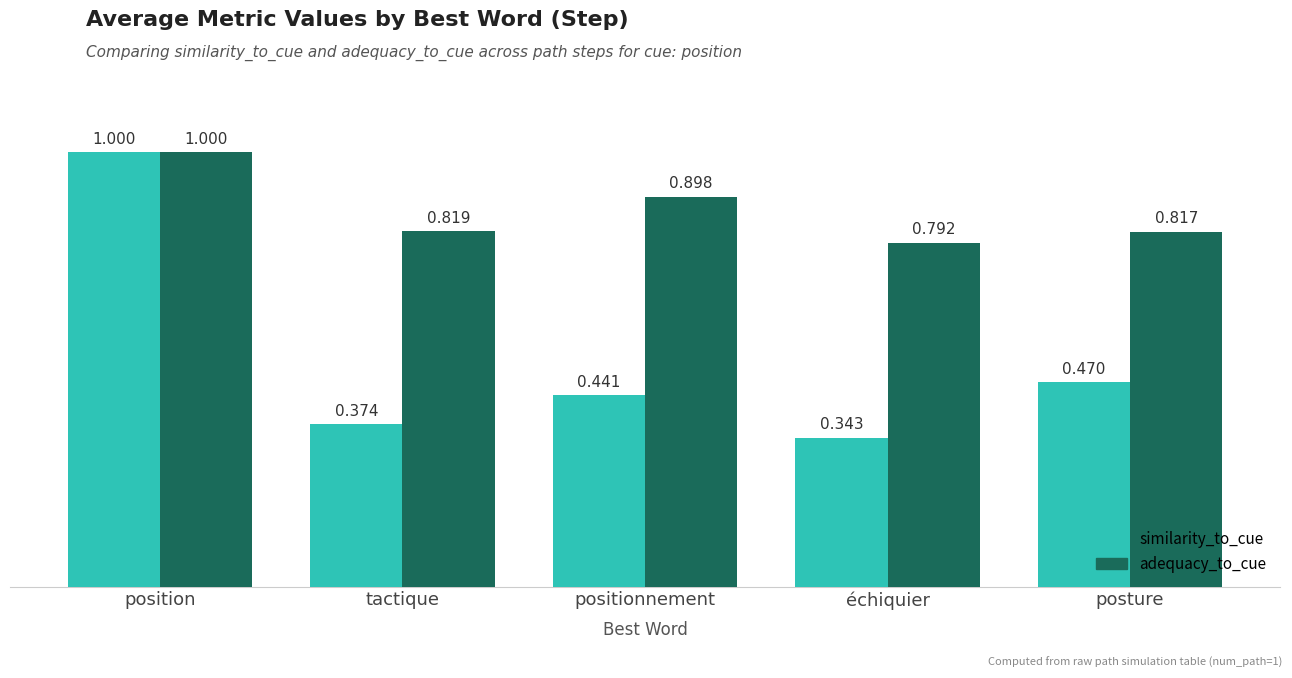

Is the value of adequacy_to_cue at position greater than the value of similarity_to_cue at positionnement?

Yes